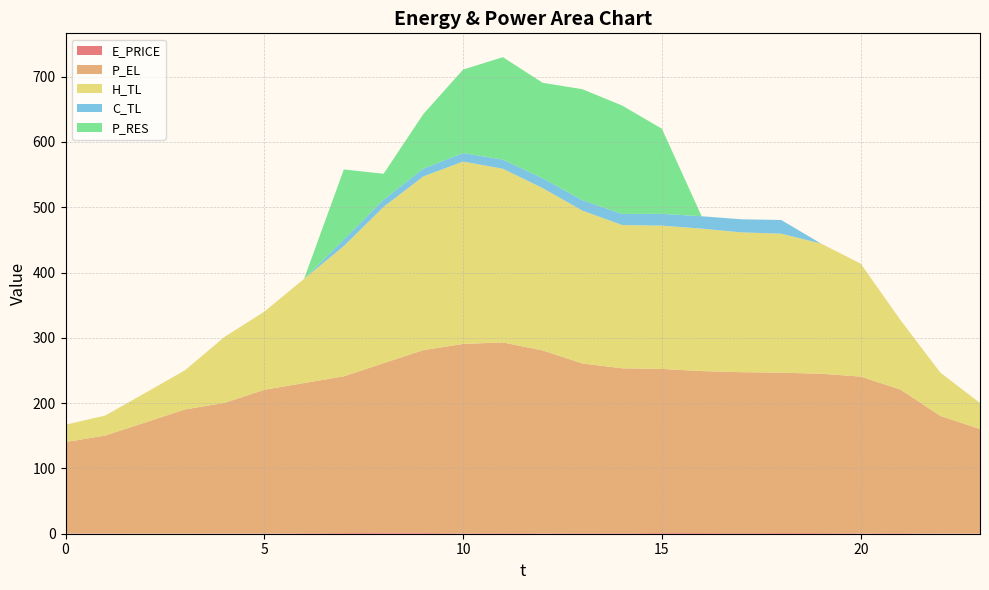

Reading right to left, list all the values displayed in this chart.

E_PRICE: 23=0.3	22=0.5	21=0.8	20=0.7	19=1.0	18=1.1	17=1.0	16=1.1	15=1.2	14=0.8	13=0.8	12=0.7	11=0.9	10=0.7	9=1.2	8=1.2	7=1.1	6=0.8	5=0.4	4=0.5	3=0.3	2=0.3	1=0.5	0=0.4
P_EL: 23=160.0	22=180.0	21=220.0	20=240.0	19=243.9	18=245.6	17=246.4	16=248.0	15=251.2	14=252.5	13=260.0	12=280.0	11=292.0	10=290.0	9=280.0	8=260.0	7=240.0	6=230.0	5=220.0	4=200.0	3=189.9	2=170.0	1=149.9	0=140.0
H_TL: 23=39.9	22=66.5	21=106.4	20=173.0	19=199.5	18=212.8	17=214.2	16=218.2	15=219.5	14=219.5	13=234.1	12=248.7	11=266.0	10=279.4	9=266.0	8=239.4	7=199.5	6=159.6	5=119.8	4=101.1	3=59.9	2=45.2	1=30.6	0=26.6
C_TL: 23=0.0	22=0.0	21=0.0	20=0.0	19=0.0	18=21.0	17=20.0	16=19.0	15=18.0	14=17.0	13=16.0	12=15.0	11=14.0	10=13.0	9=12.0	8=11.0	7=10.0	6=0.0	5=0.0	4=0.0	3=0.0	2=0.0	1=0.0	0=0.0
P_RES: 23=0.0	22=0.0	21=0.0	20=0.0	19=0.0	18=0.0	17=0.0	16=0.0	15=130.3	14=166.0	13=170.0	12=146.2	11=157.0	10=127.8	9=83.6	8=39.7	7=107.3	6=0.0	5=0.0	4=0.0	3=0.0	2=0.0	1=0.0	0=0.0